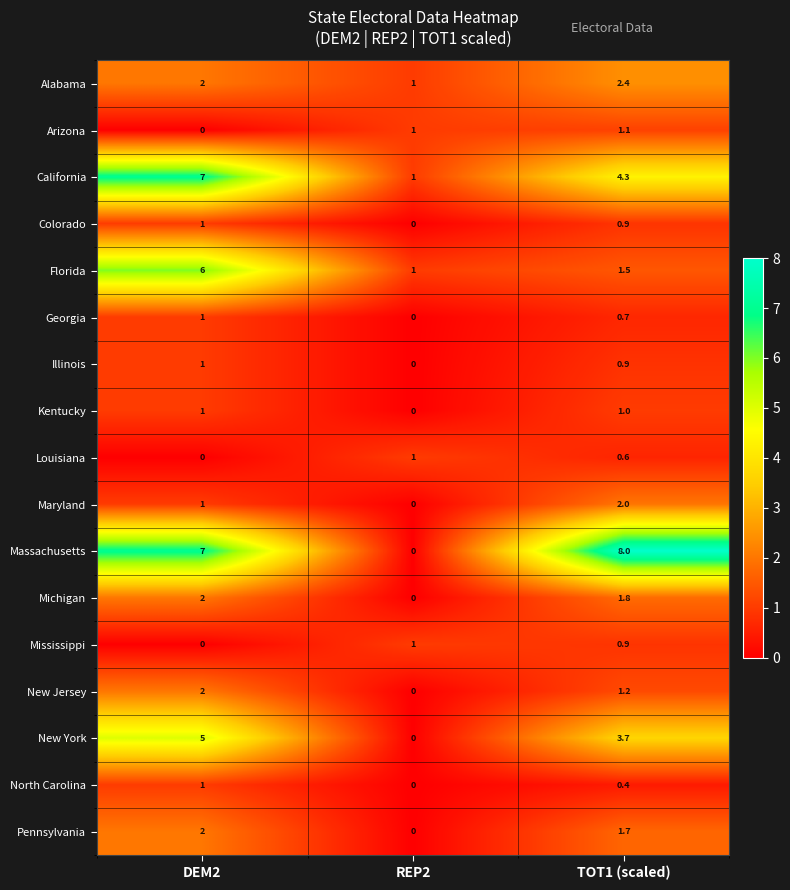

Rank the categories by Colorado value from highest to lowest.

DEM2, TOT1 (scaled), REP2